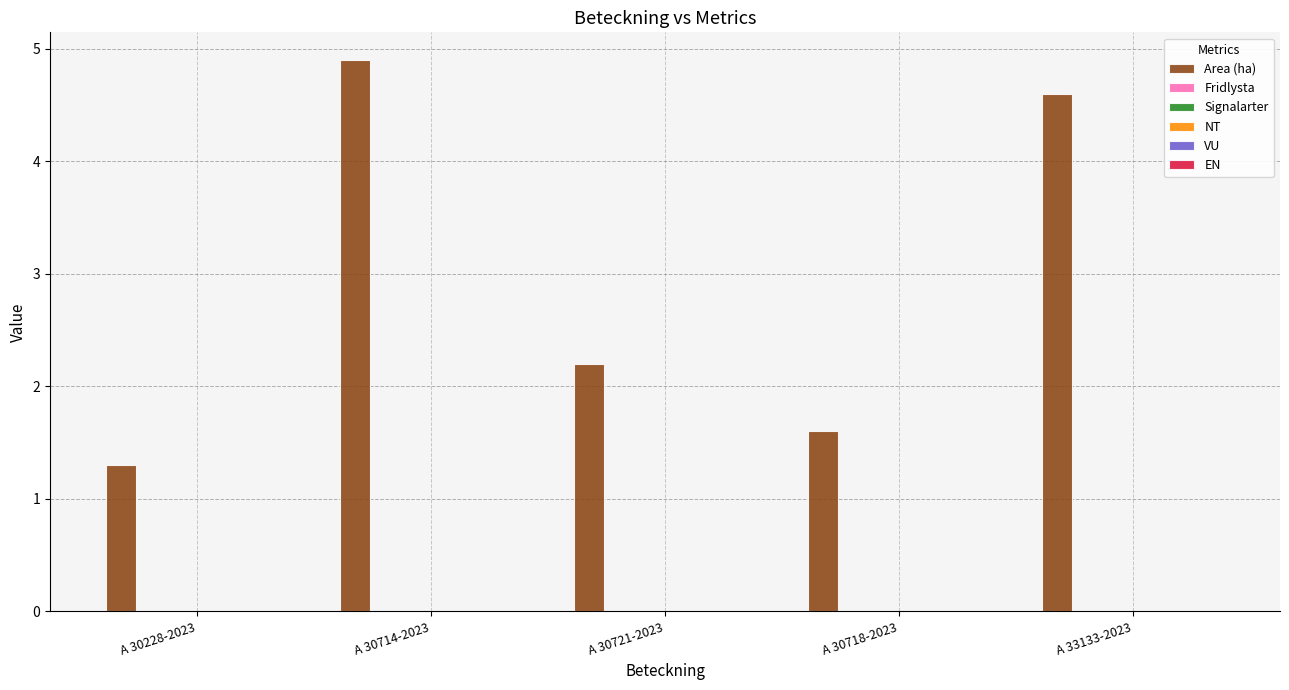

Reading left to right, extract all data points from this chart.

1.3	4.9	2.2	1.6	4.6